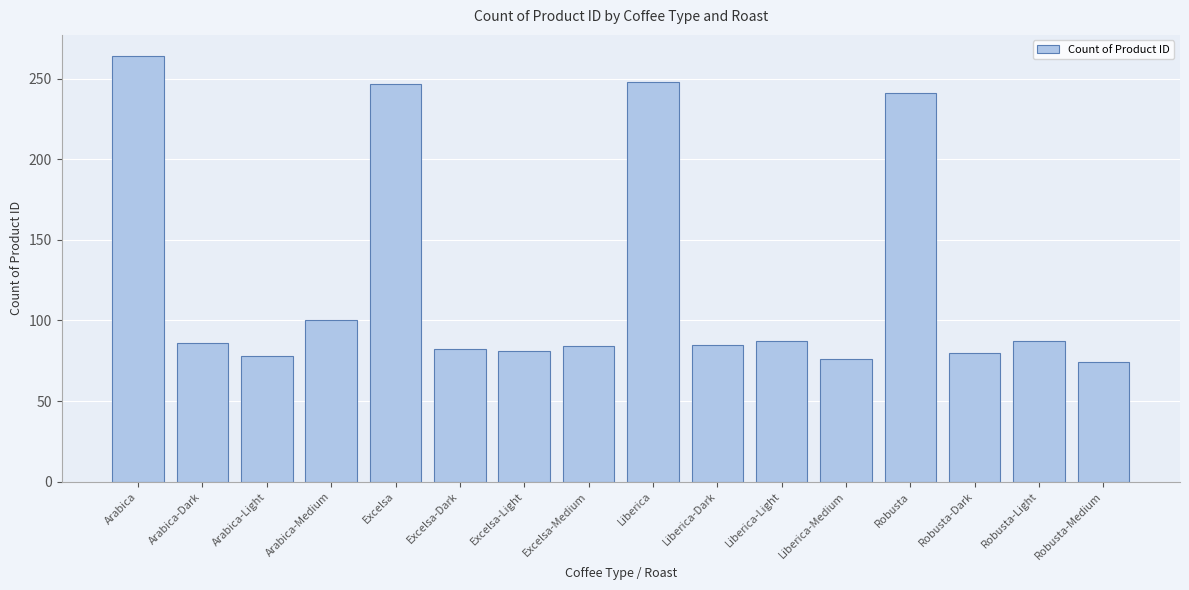

How many data points does each series have?

16